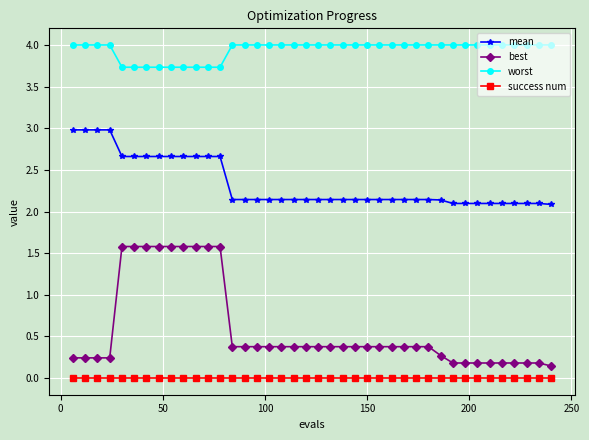

What is the value of the worst point at the 39th from the left?

4.0